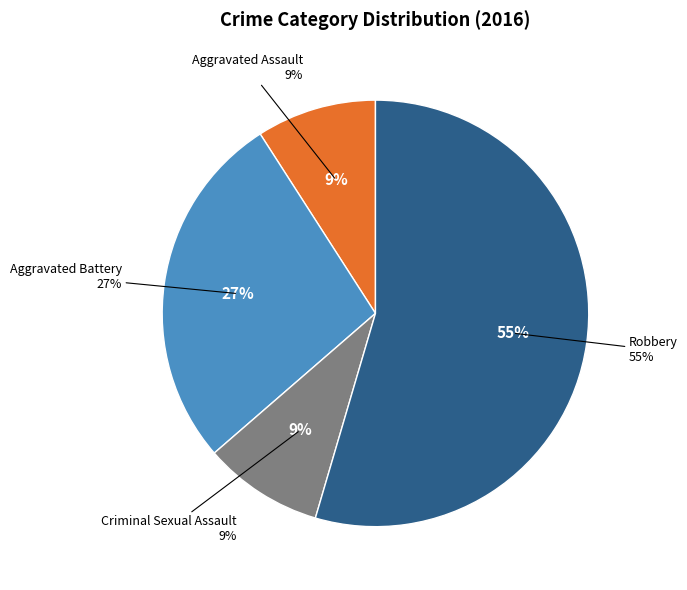

To the nearest percent, what percentage of the pie is Robbery?

55%